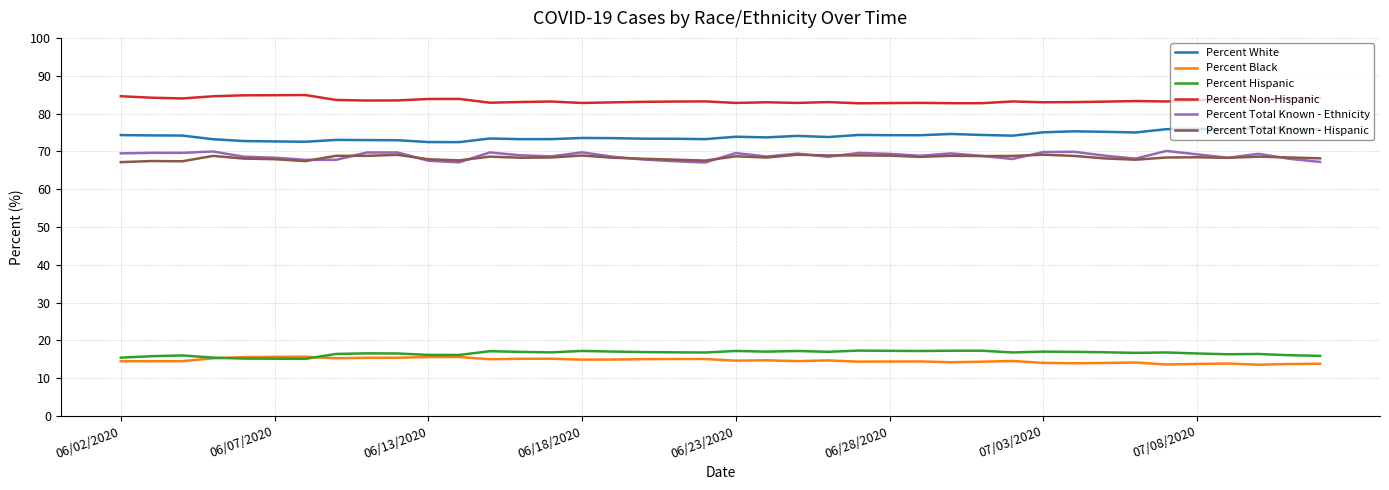

What is the minimum value for Percent Total Known - Ethnicity?

67.0